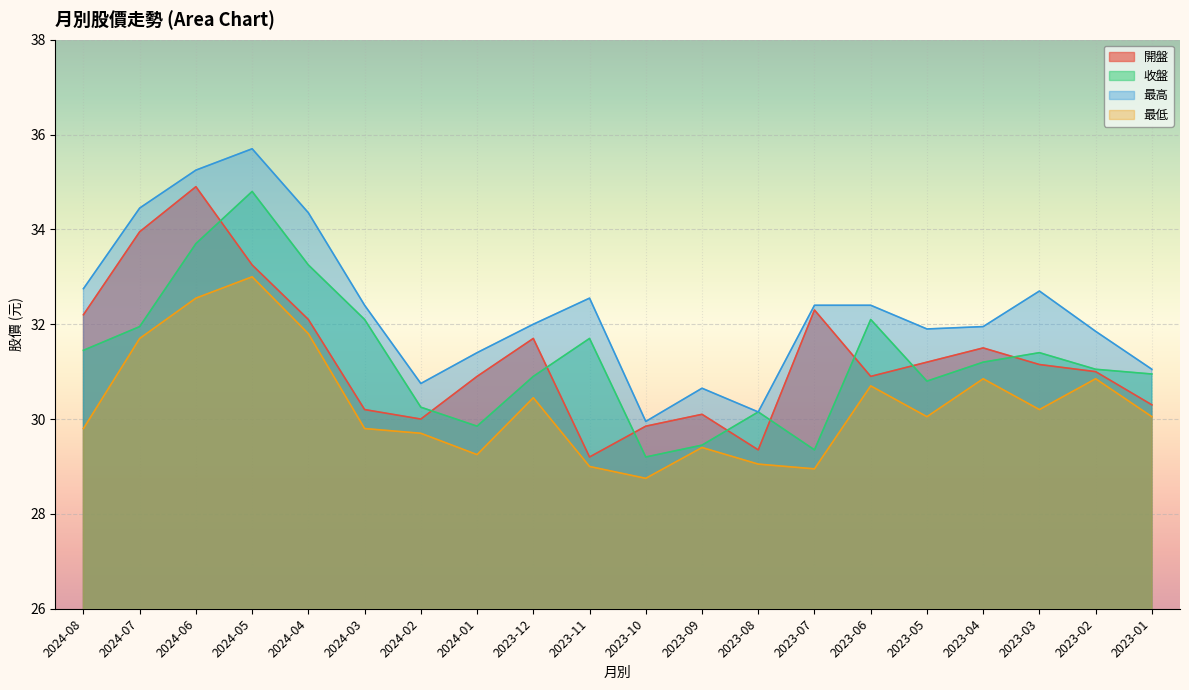

At which label is 最高 closest to 32?

2023-12